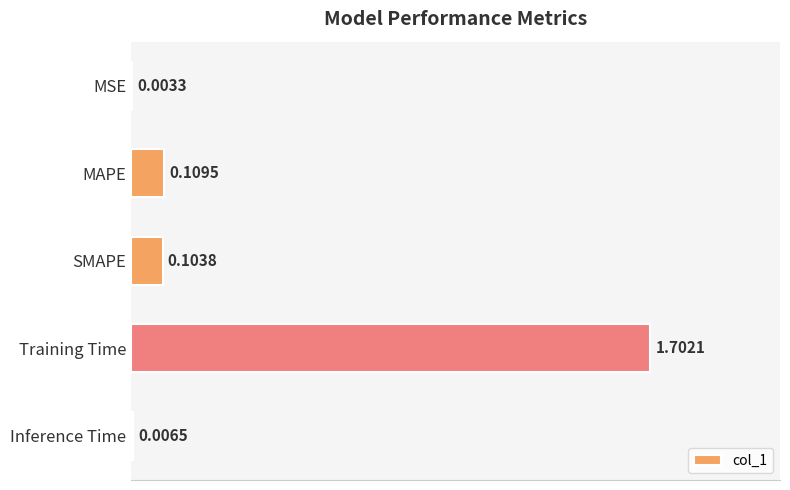

What is the average value?

0.4